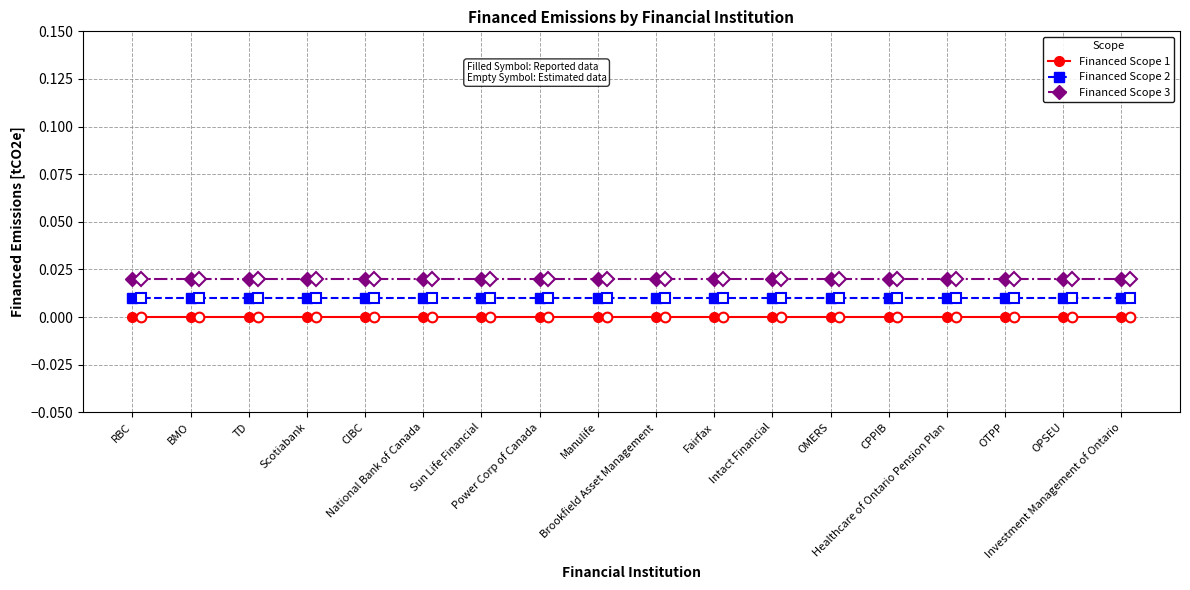

Which series has the largest total across all categories?

Financed Scope 3